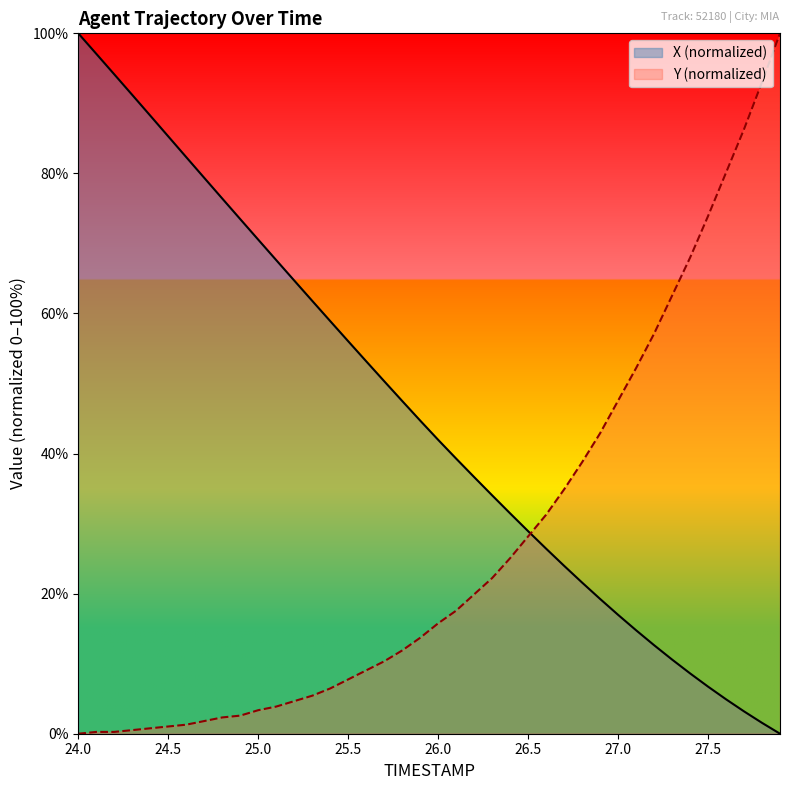

What is the maximum value for Y?

100.0